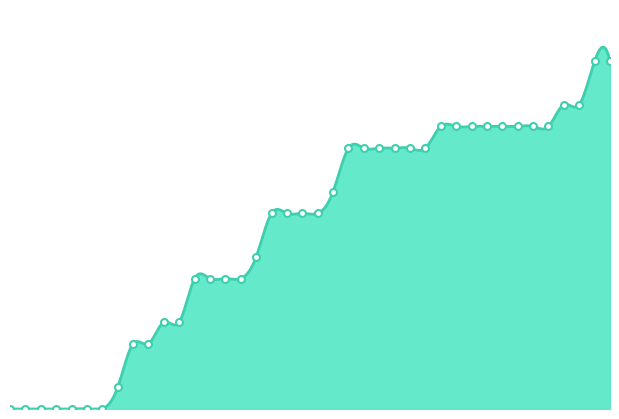

How many values are above zero?

33